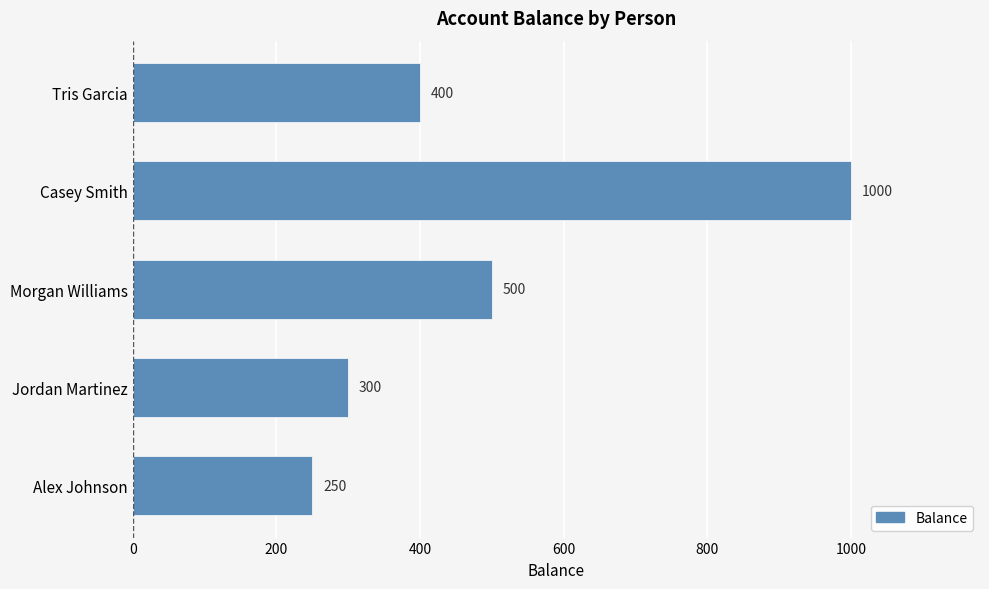

Rank the categories by value from lowest to highest.

Alex Johnson, Jordan Martinez, Tris Garcia, Morgan Williams, Casey Smith